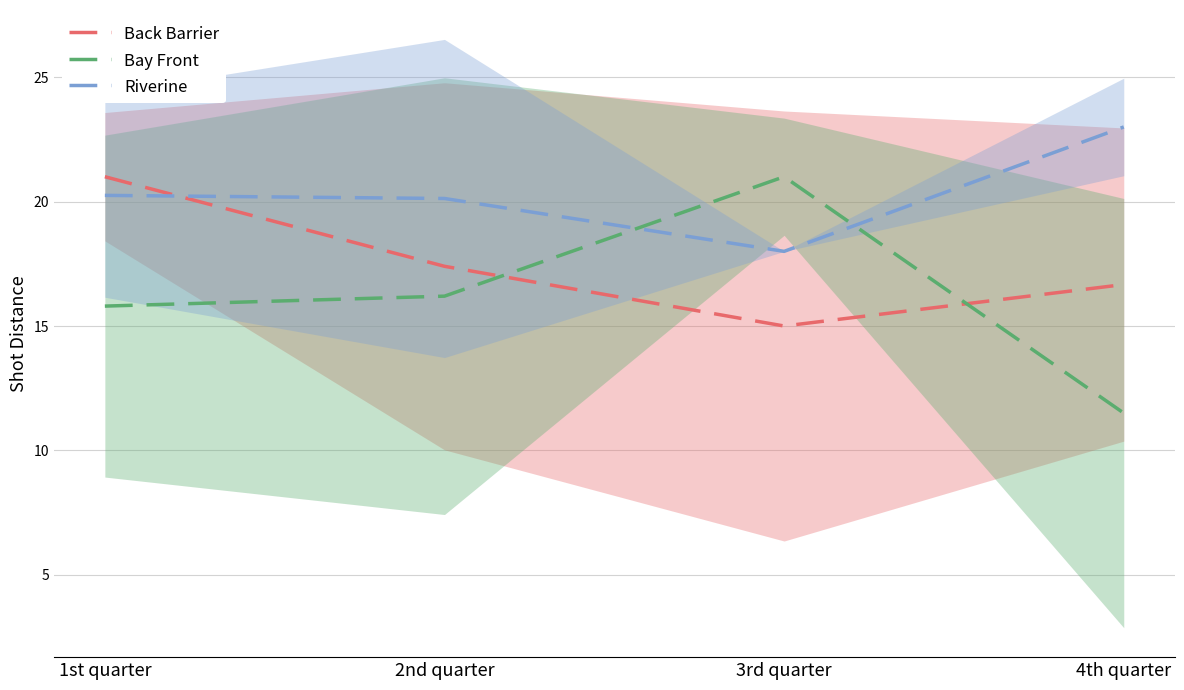

What is the difference between the maximum and minimum values in the Bay Front series?

9.5